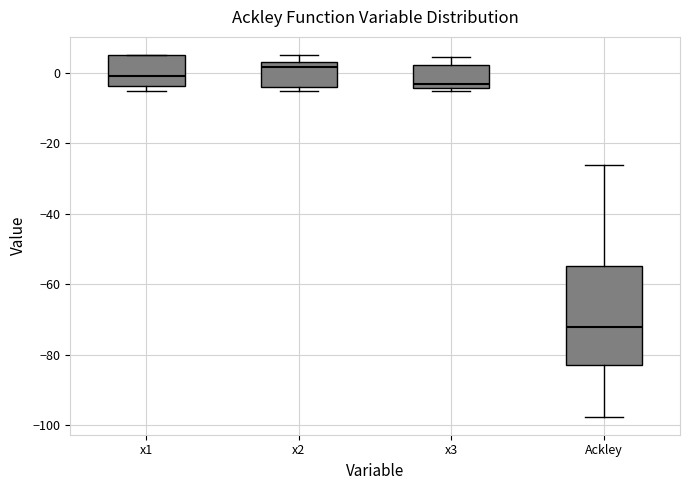

Which box is the tallest, from its lower edge to its upper edge?

Ackley